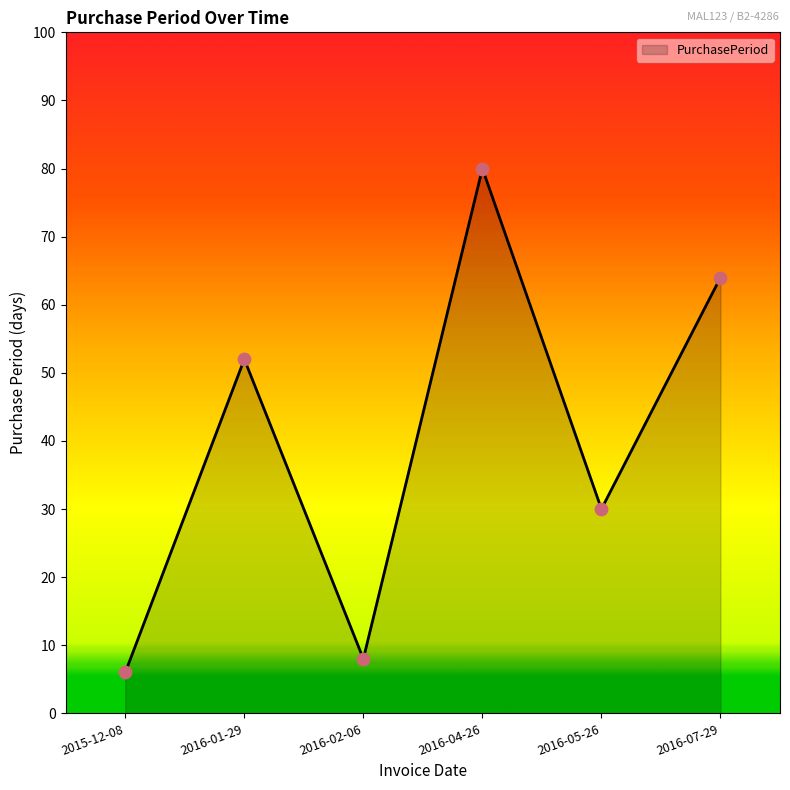

What is the ratio of the value at 2016-04-26 to the value at 2015-12-08?

13.3